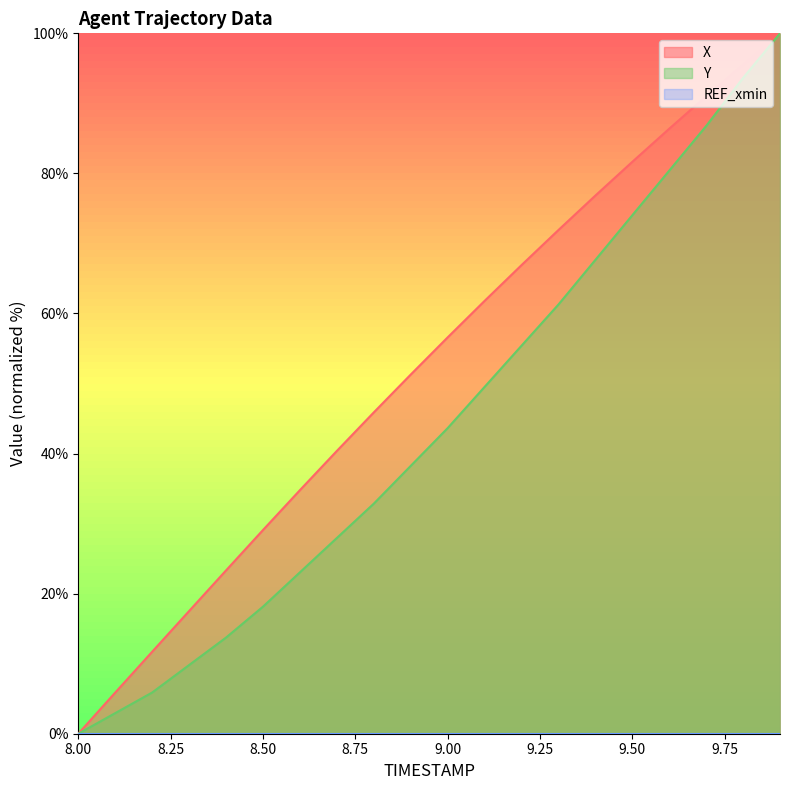

Which series has the largest range (max minus min)?

X